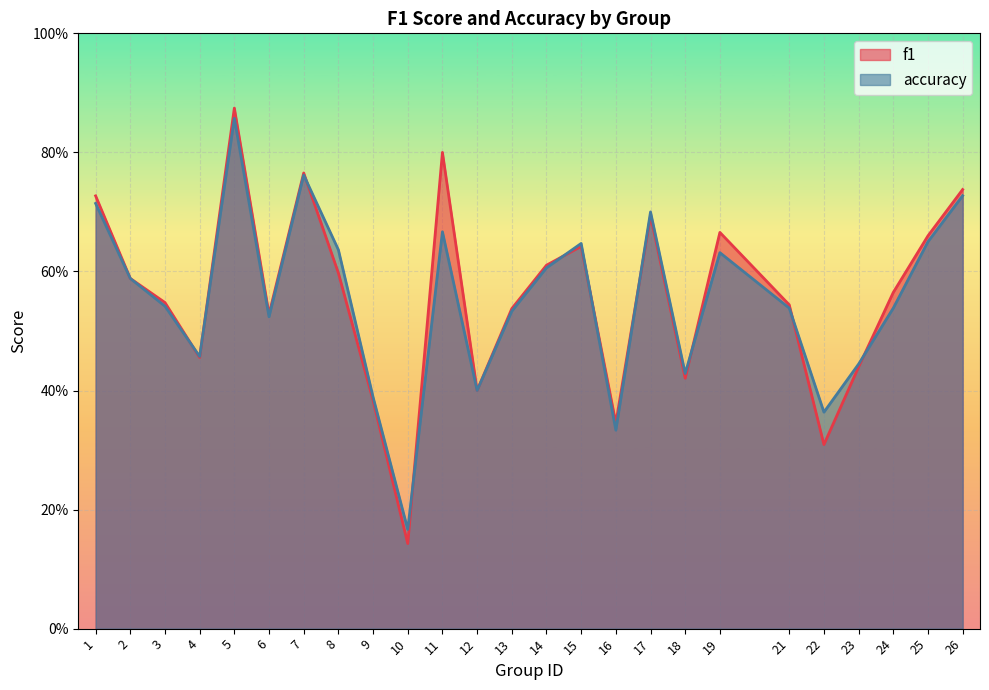

Where is f1 nearest to the value 0?

10